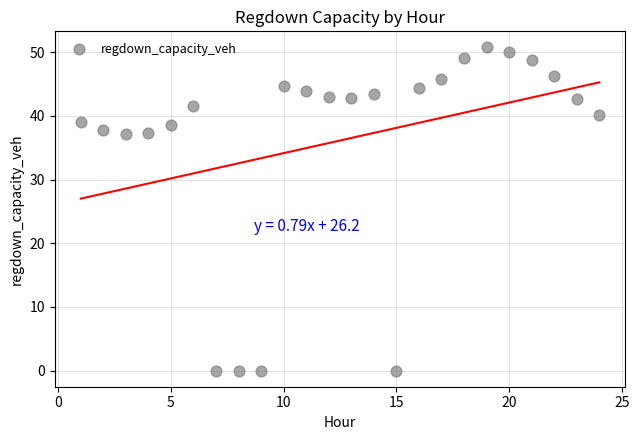

What is the range of Y values (max minus min)?

50.7